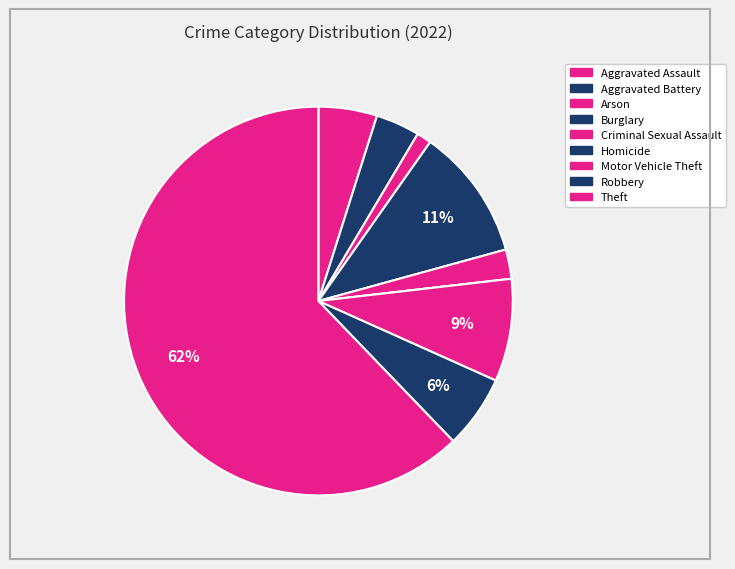

Combined, do Motor Vehicle Theft and Criminal Sexual Assault account for over 50%?

No